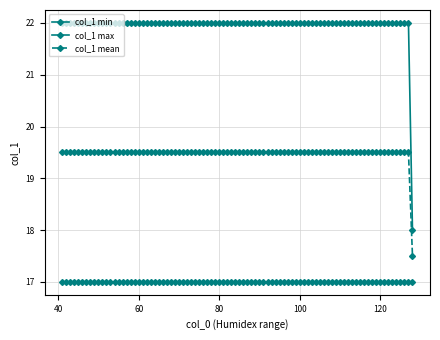

At which category is the sum across all series the highest?

41